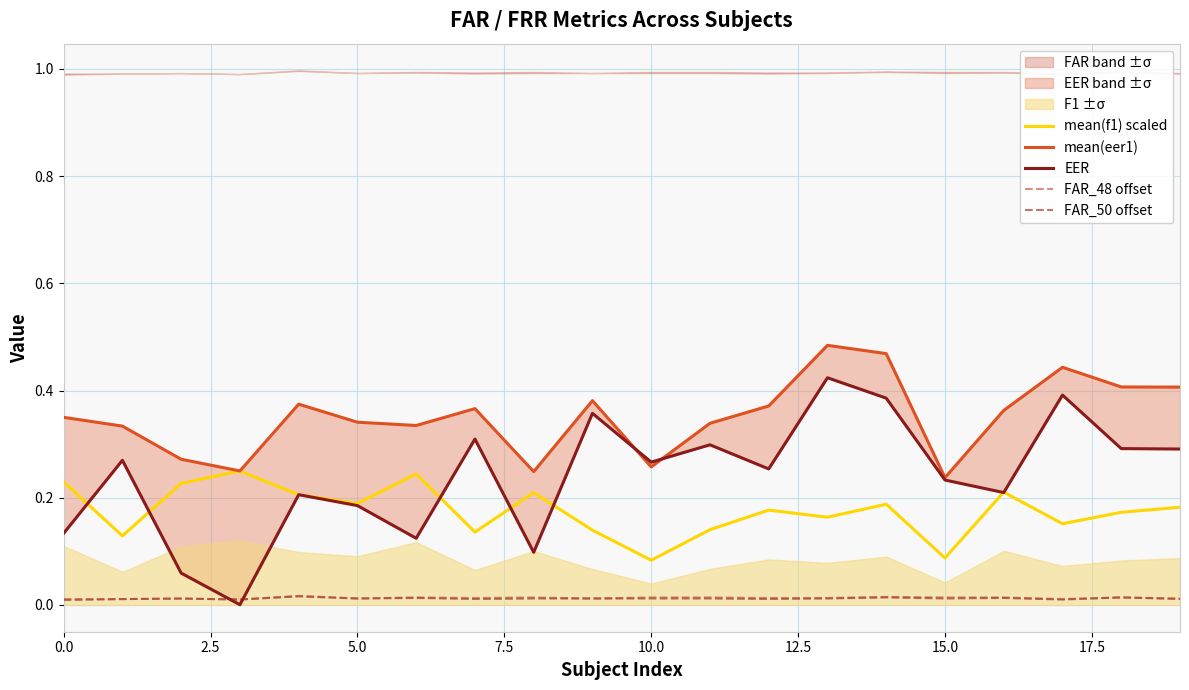

Which series ends up on top after the final intersection of EER and mean(eer1)?

mean(eer1)